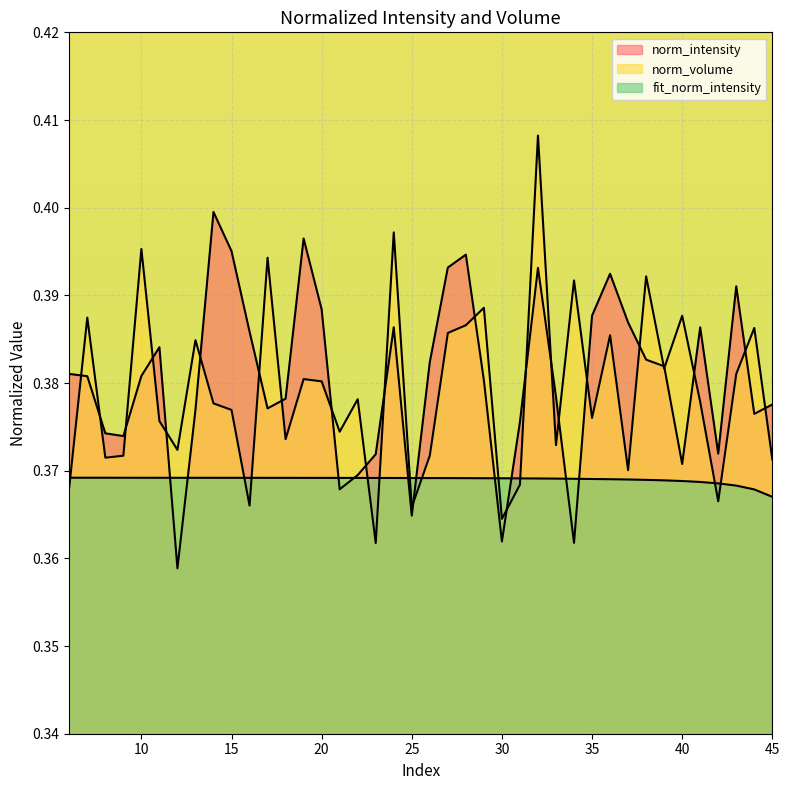

What are all the series names shown in the legend?

norm_intensity, norm_volume, fit_norm_intensity